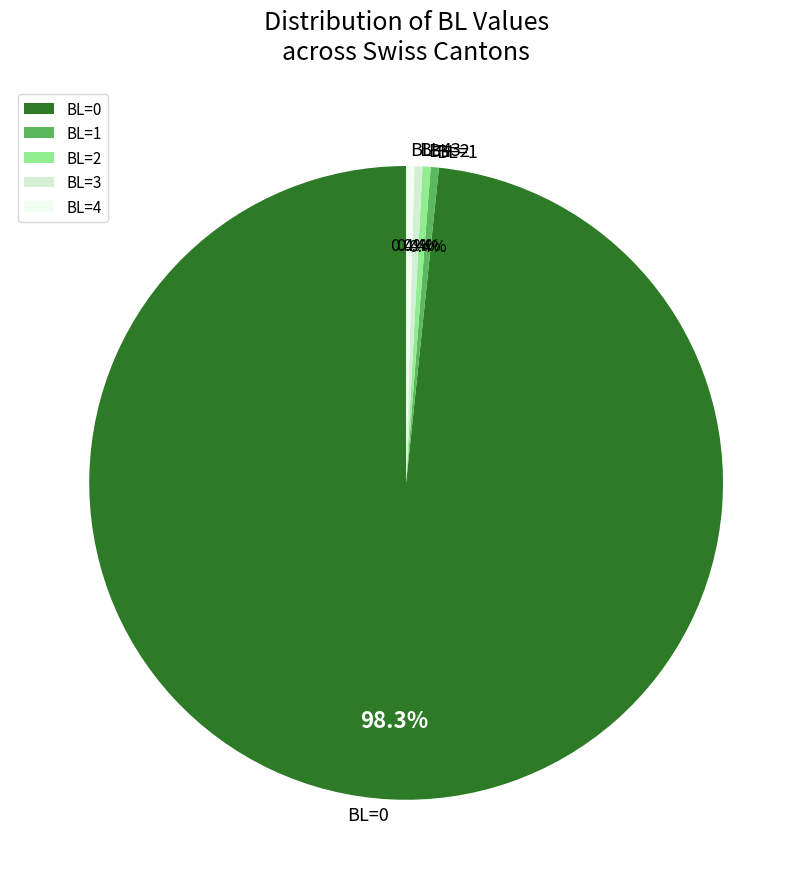

What percentage is the BL=2 slice, to the nearest percent?

0%